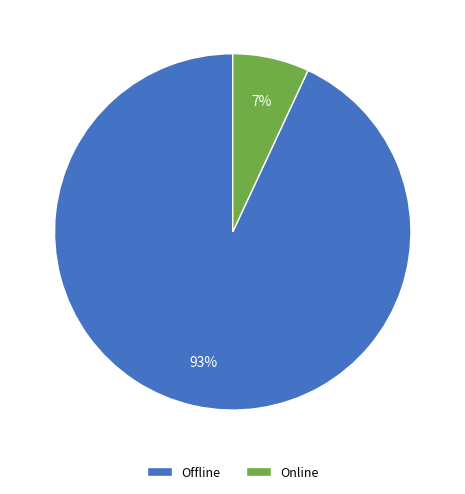

To the nearest percent, what is the difference between the largest and smallest slice percentages?

86%